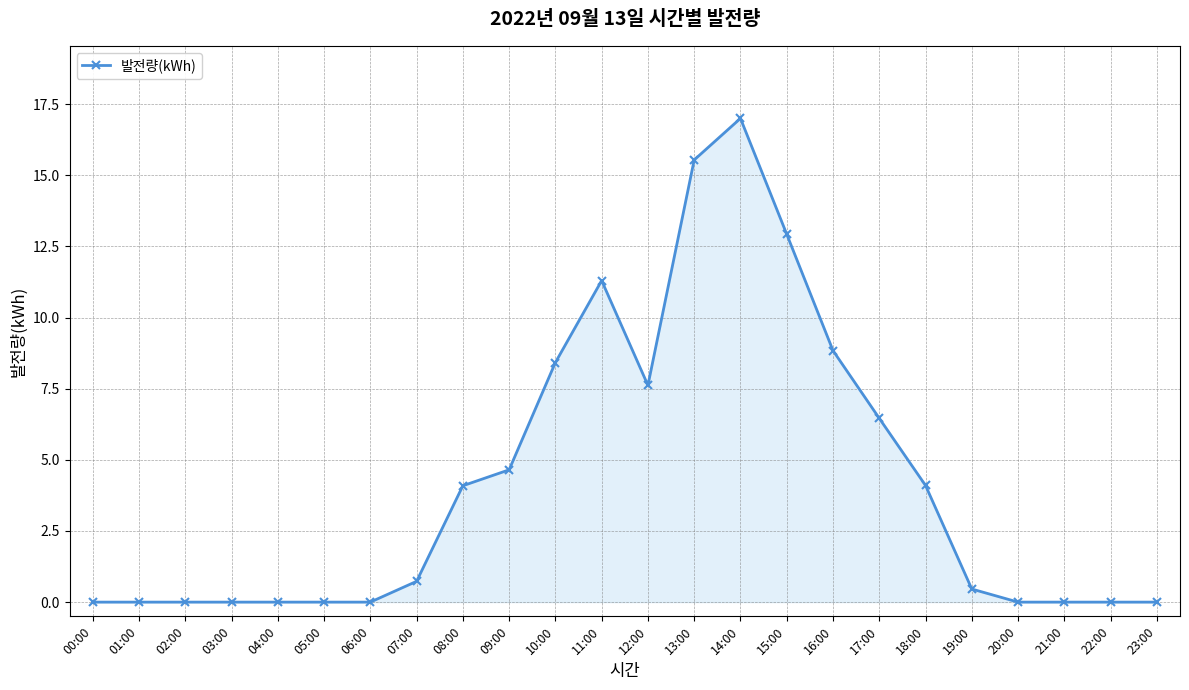

The value at 12:00 is 11.8. True or false?

False